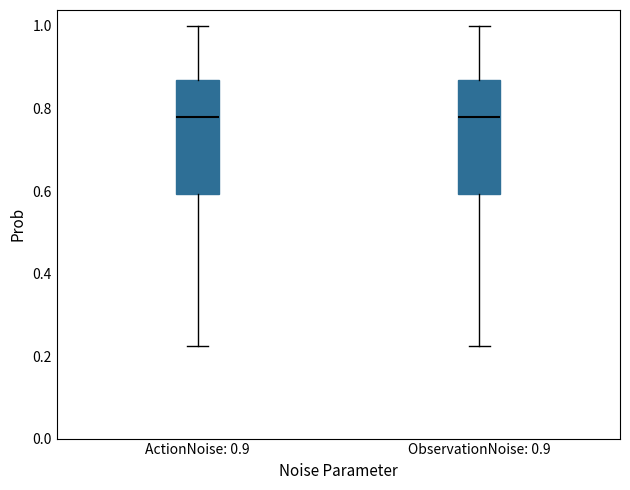

Reading left to right, transcribe this box plot: for each box, give where its median line is, the range the box spans, and where its two whiskers end, as read against the y-axis. The values are not printed on the chart, so give them approximately, as read against the axis.

ActionNoise: 0.9: median 0.78, box 0.60 to 0.88, whiskers 0.22 to 1.00
ObservationNoise: 0.9: median 0.78, box 0.60 to 0.88, whiskers 0.22 to 1.00